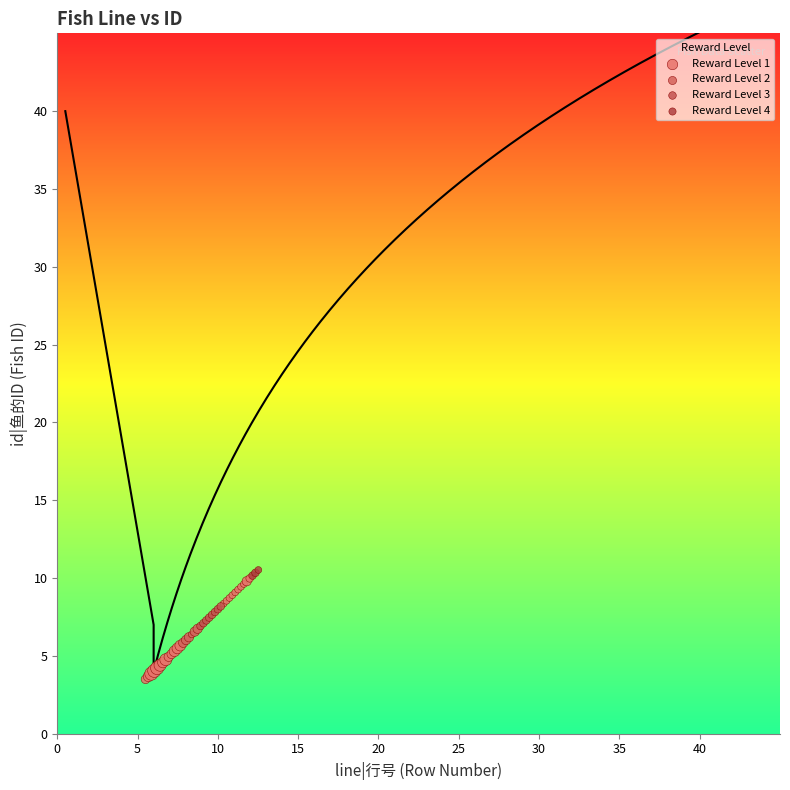

Which series has the largest Y range (max minus min)?

Reward Level 1